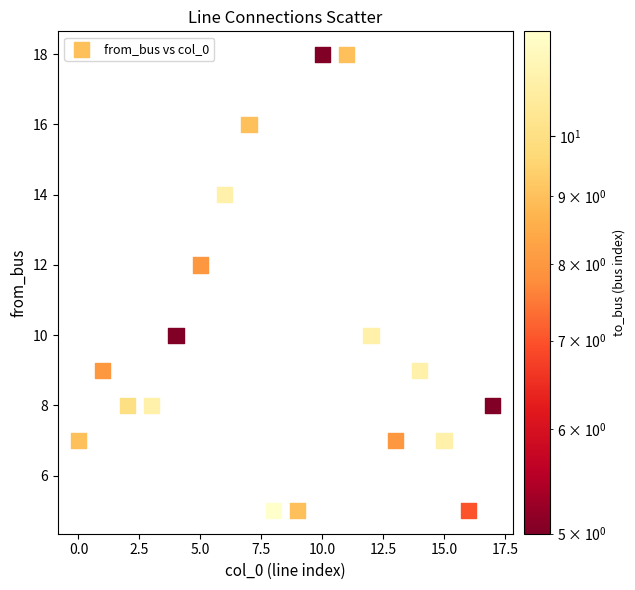

What is the range of Y values (max minus min)?

13